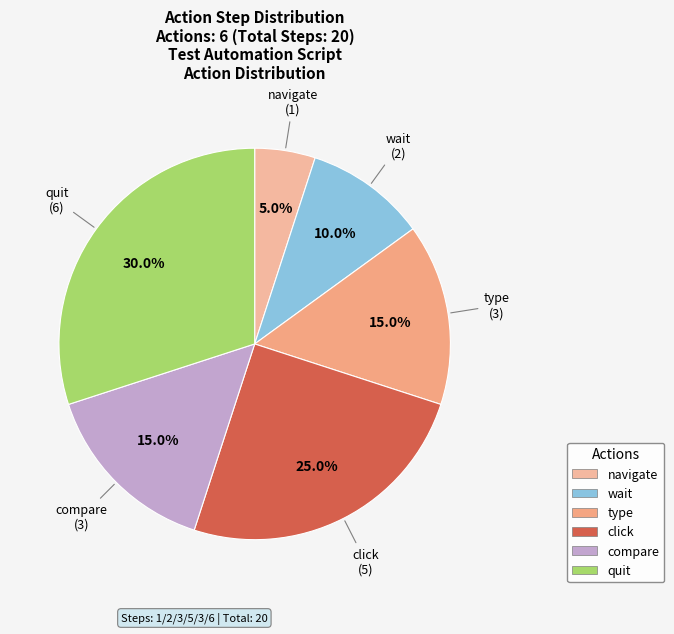

How many slices are in this pie chart?

6